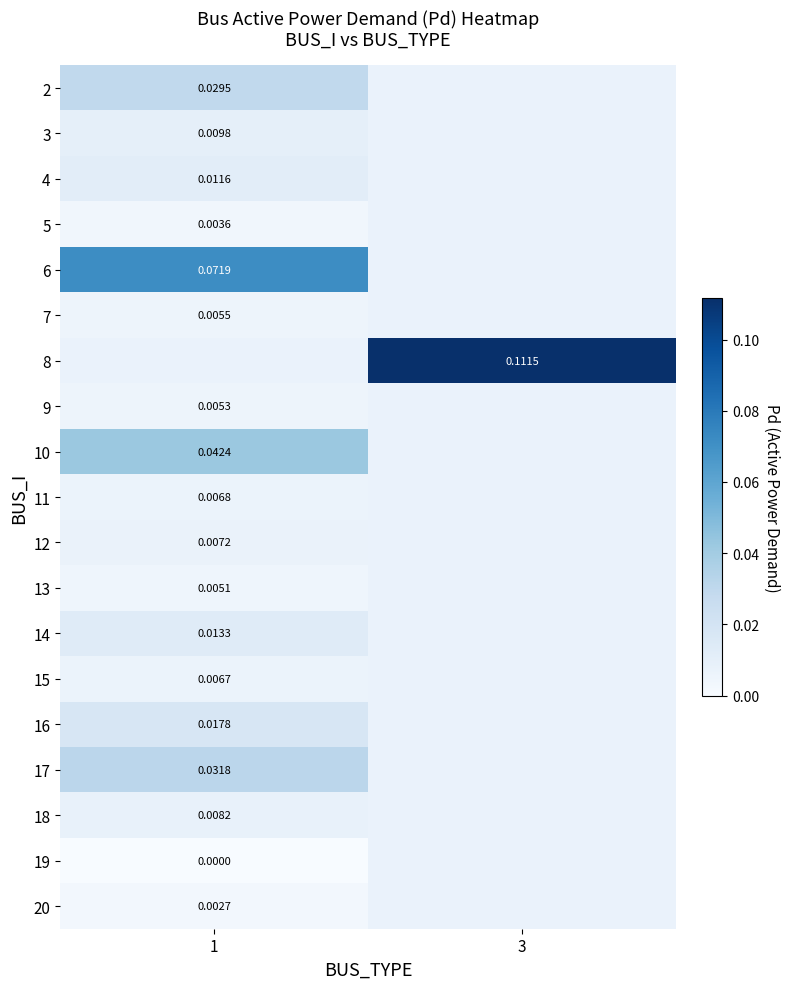

At how many categories does at least one series exceed 0?

2